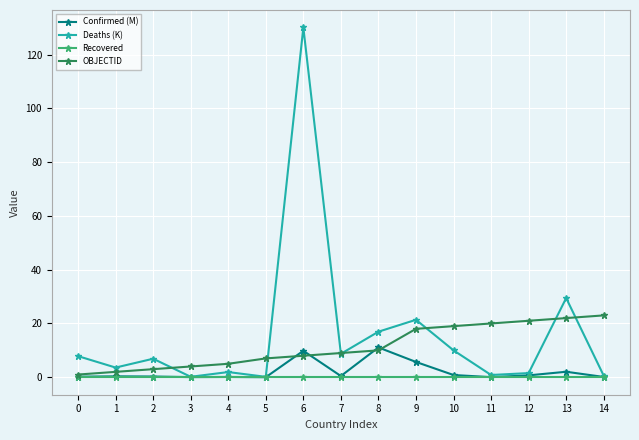

What is the approximate value of Confirmed (M) at 12?

0.7